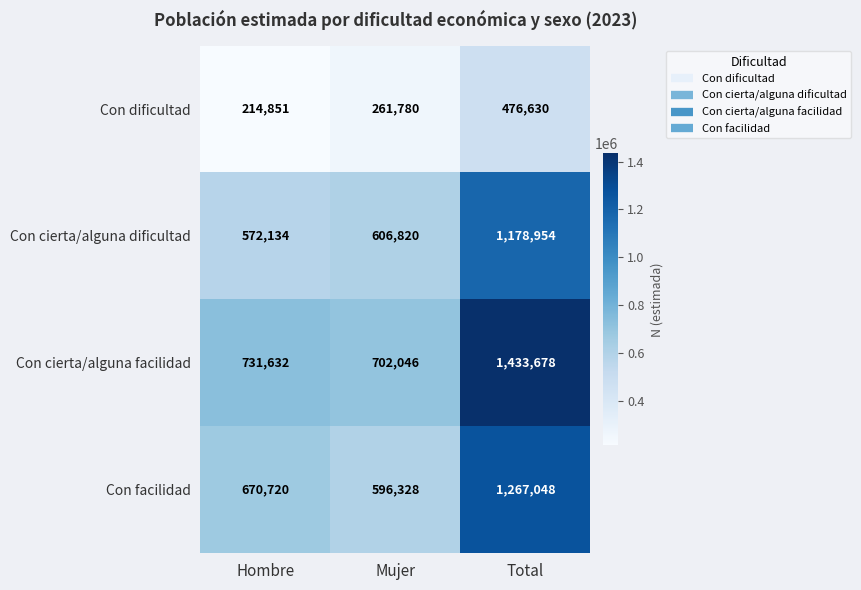

Where is Con cierta/alguna dificultad nearest to the value 875544?

Mujer